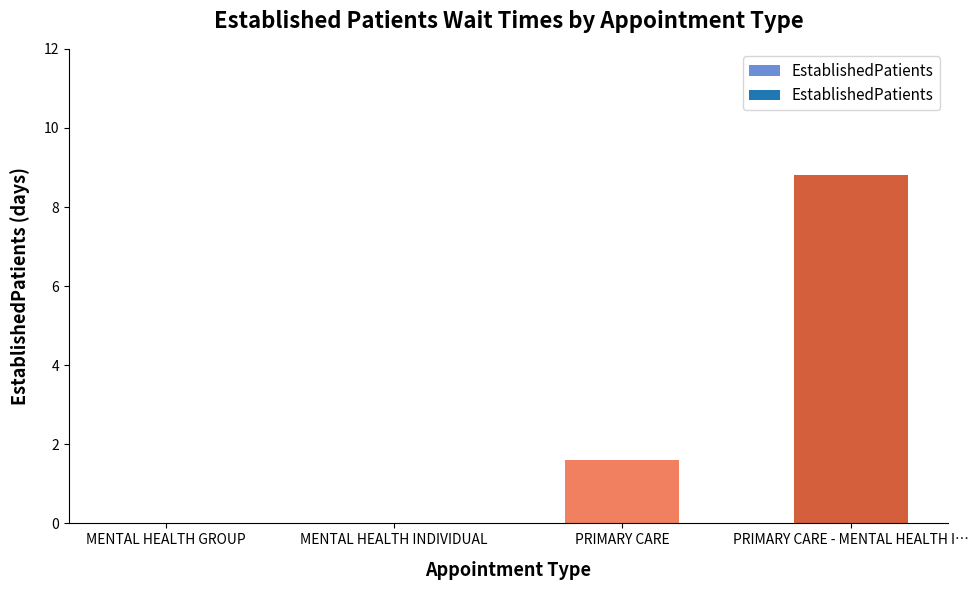

At which label is the value closest to 4?

PRIMARY CARE